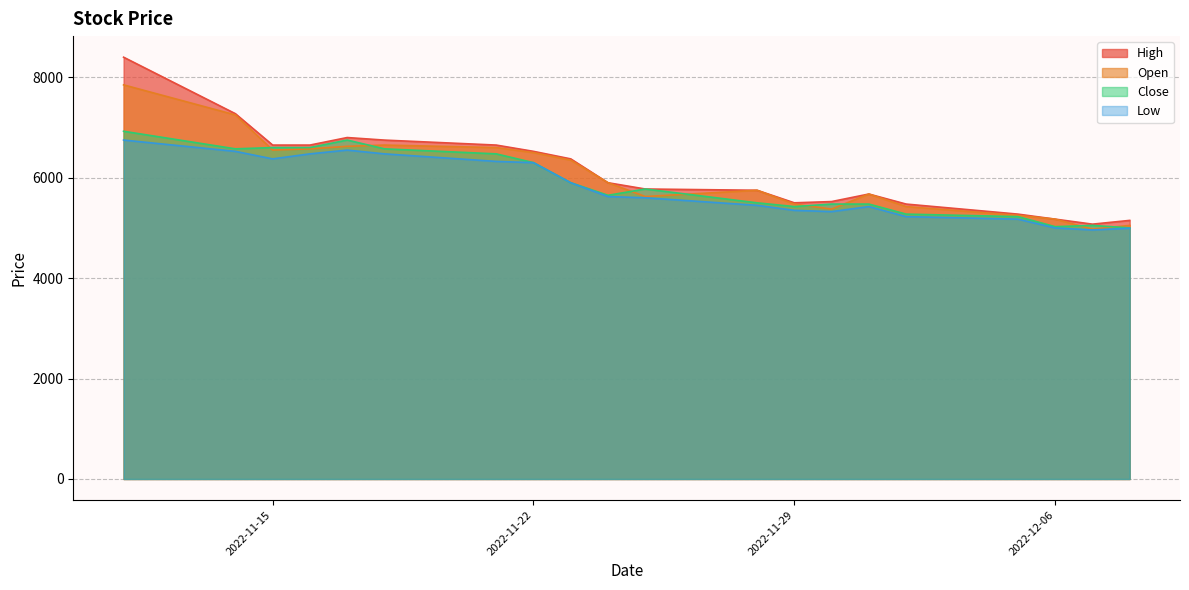

Where is the first local minimum for Low?

2022-11-15